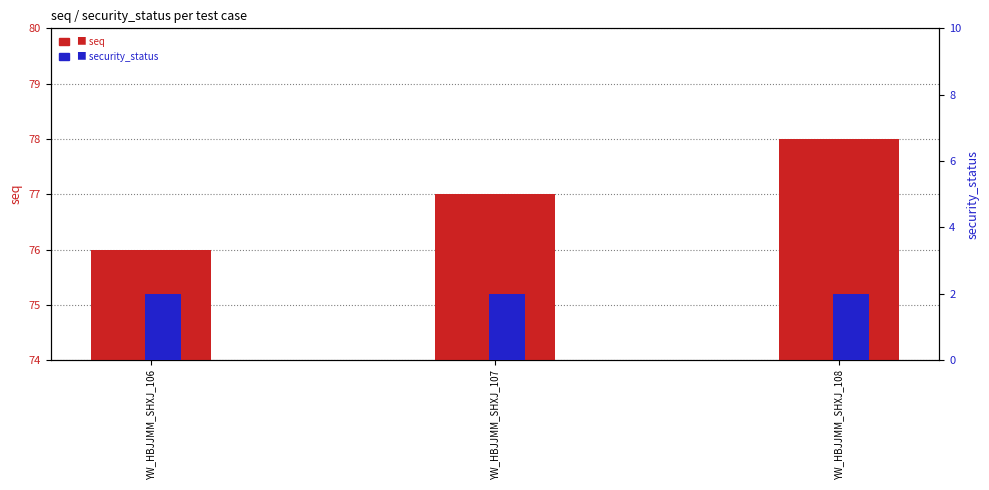

Which series has the largest total across all categories?

seq